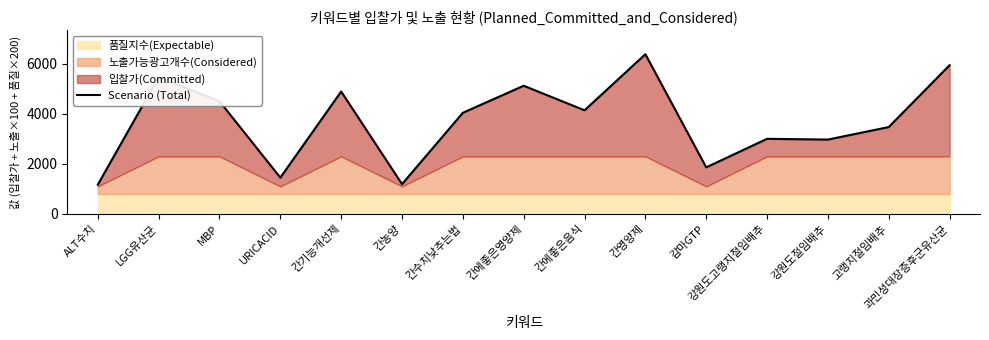

The chart shows a value of 2246 at 간에좋은음식. True or false?

False